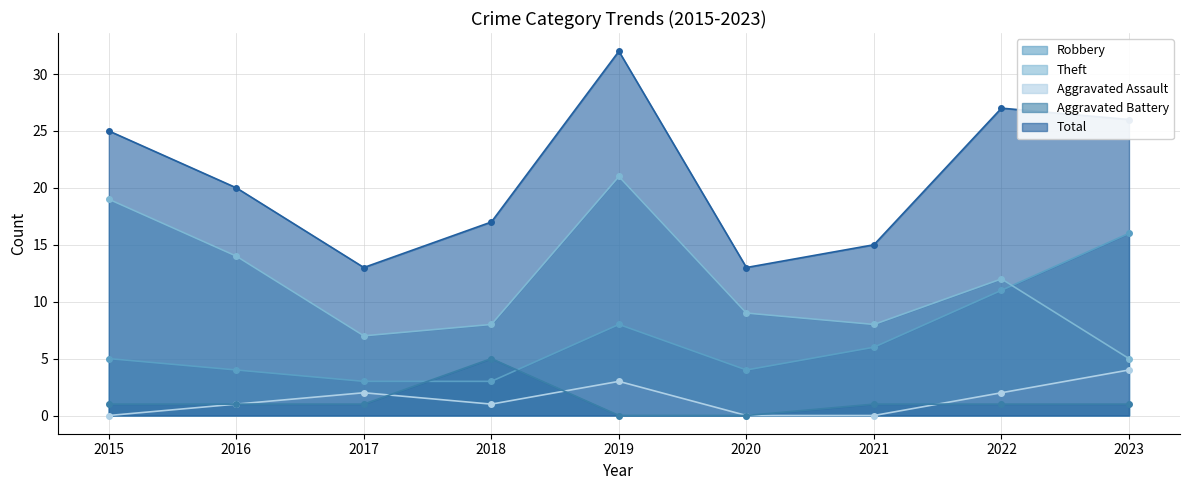

True or false: Theft has a value of 19 at 2015.

True